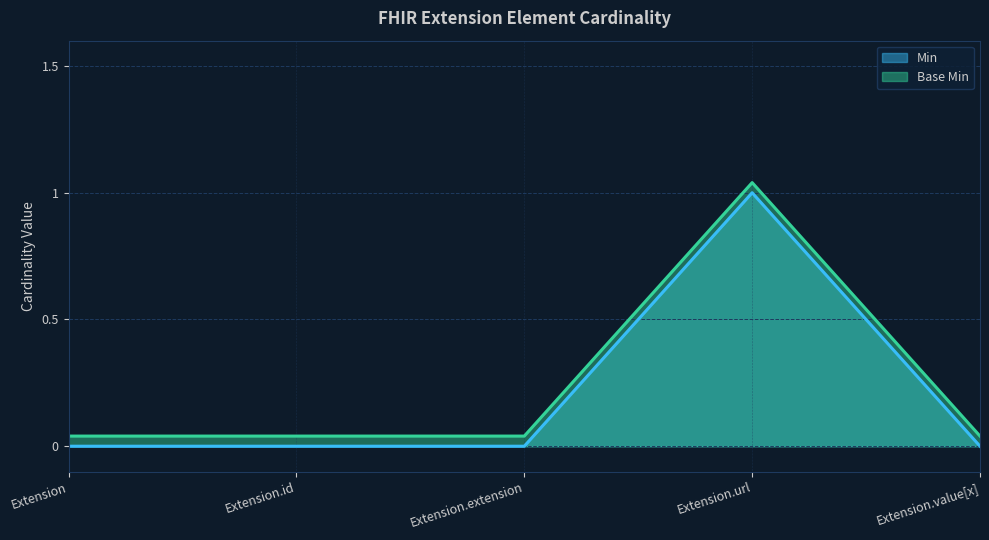

In Min, how many points are higher than both neighbors (excluding endpoints)?

1